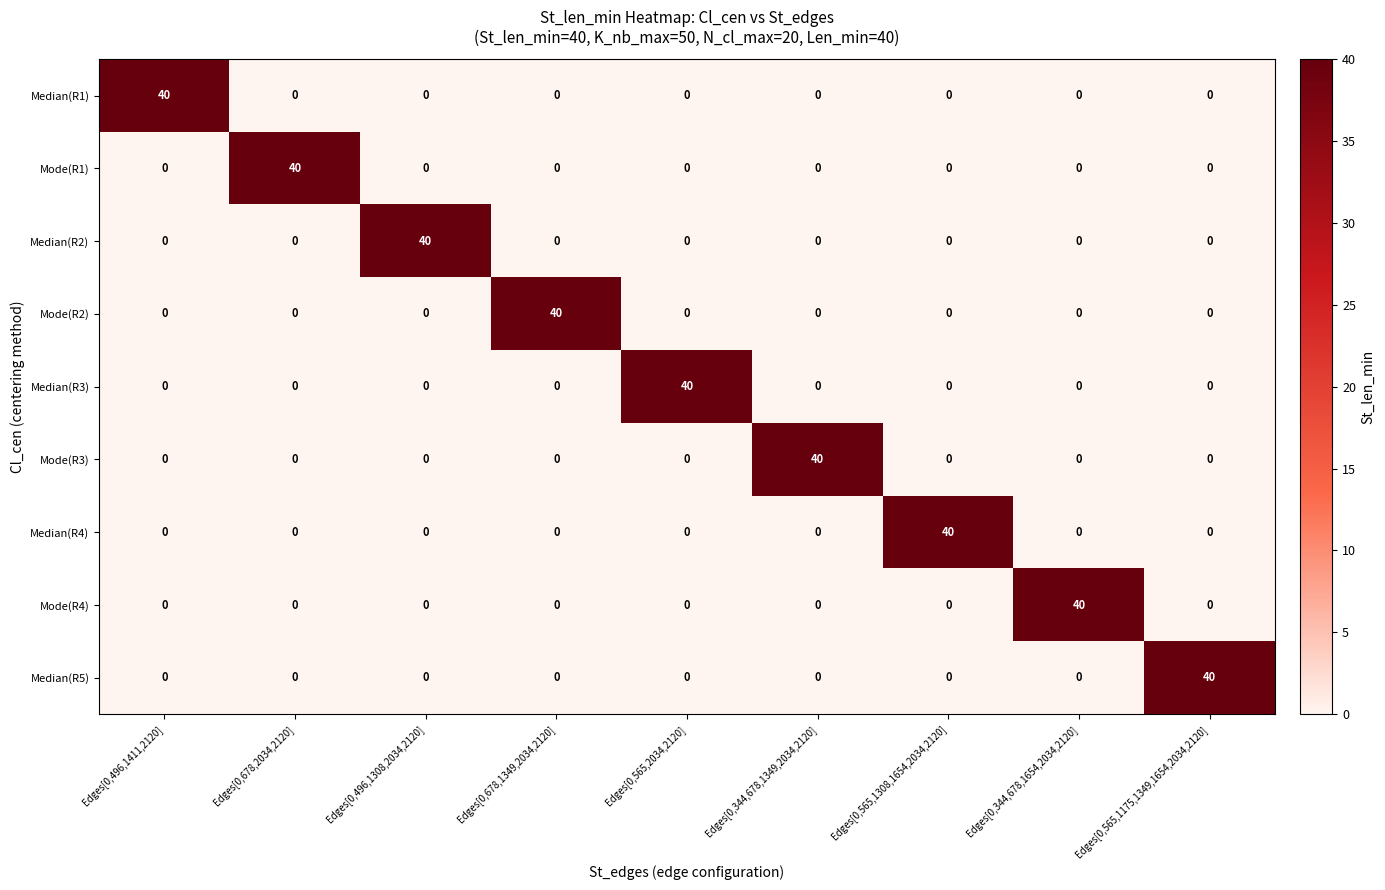

What is the difference between the maximum and minimum values in the Mode(R3) series?

40